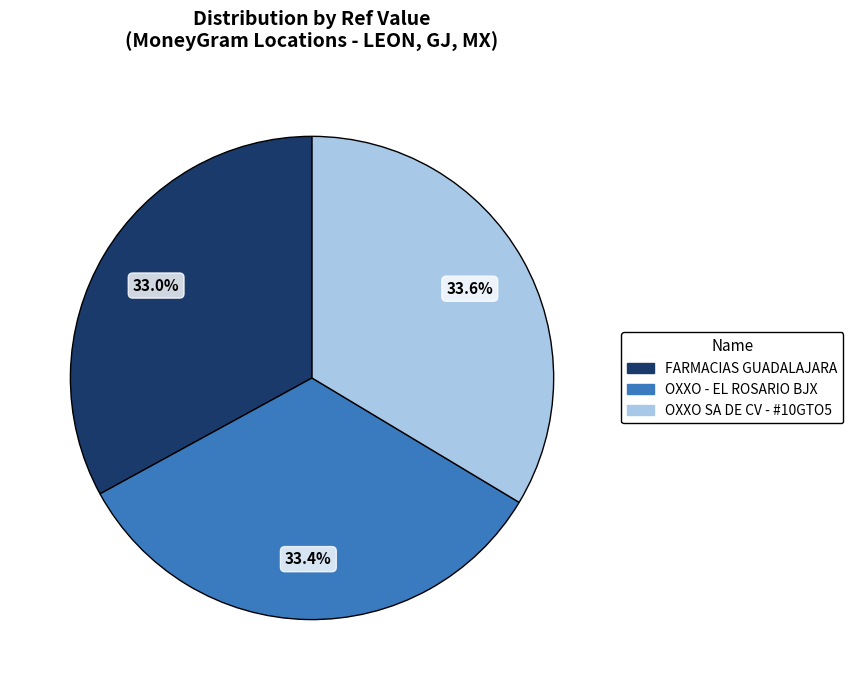

How many segments does this pie chart have?

3